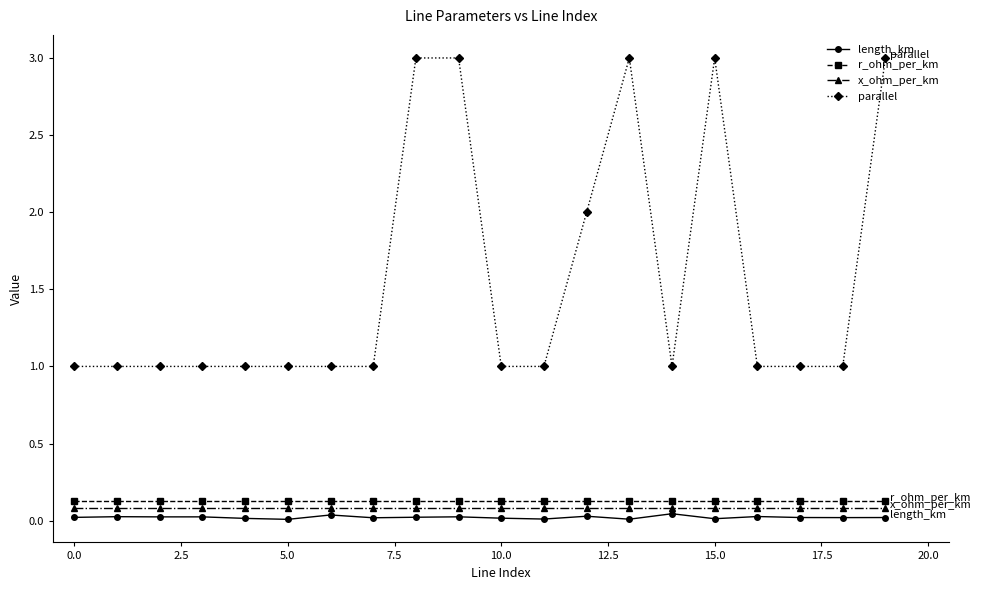

What are all the series names shown in the legend?

length_km, r_ohm_per_km, x_ohm_per_km, parallel